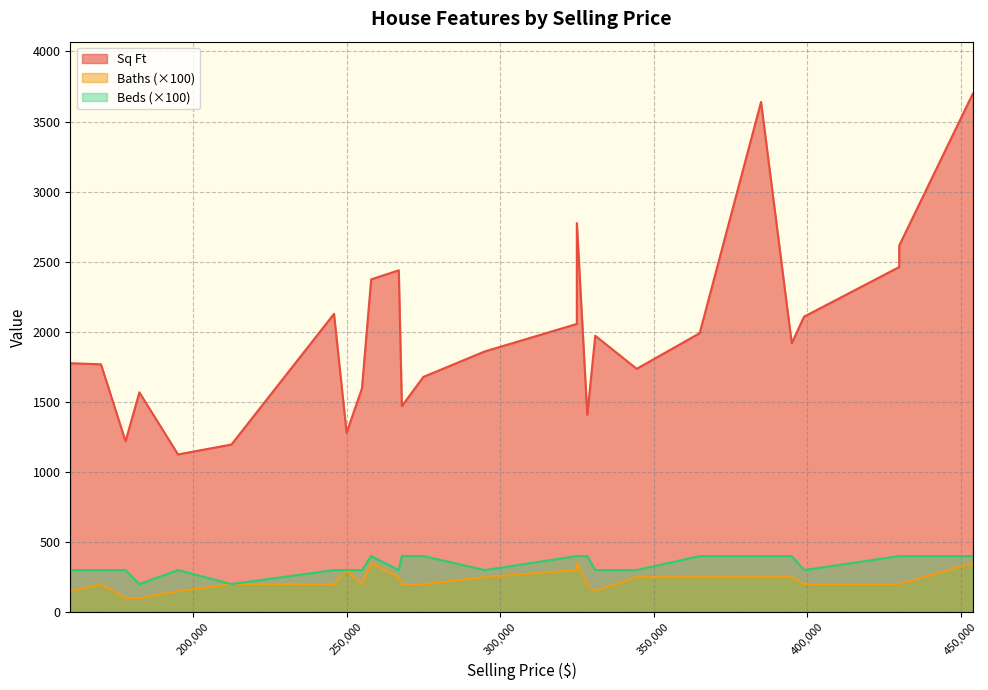

What are all the series names shown in the legend?

Sq Ft, Baths, Beds